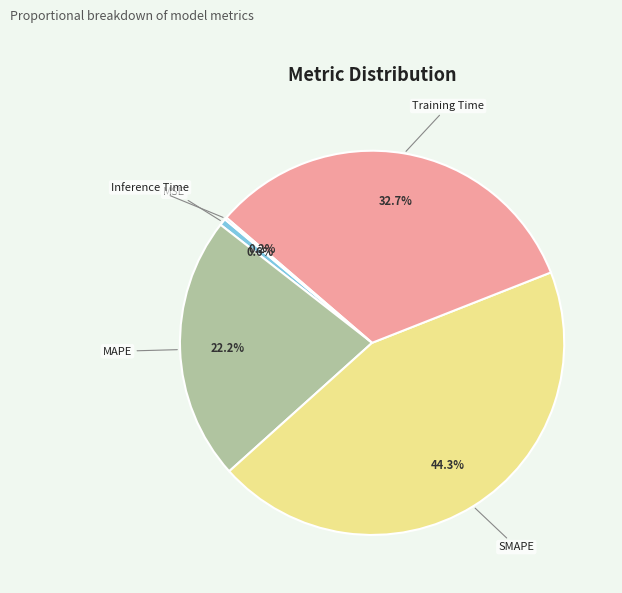

Does SMAPE represent more than half of the total?

No